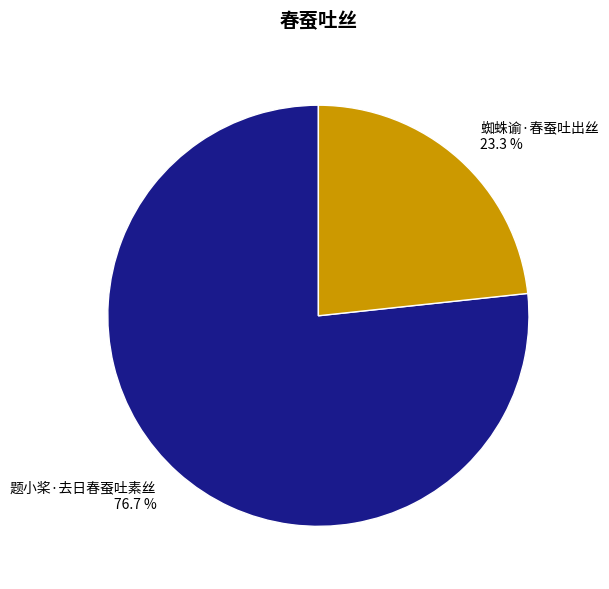

What is the total percentage of 蜘蛛谕·春蚕吐出丝 and 题小桨·去日春蚕吐素丝?

100.0%